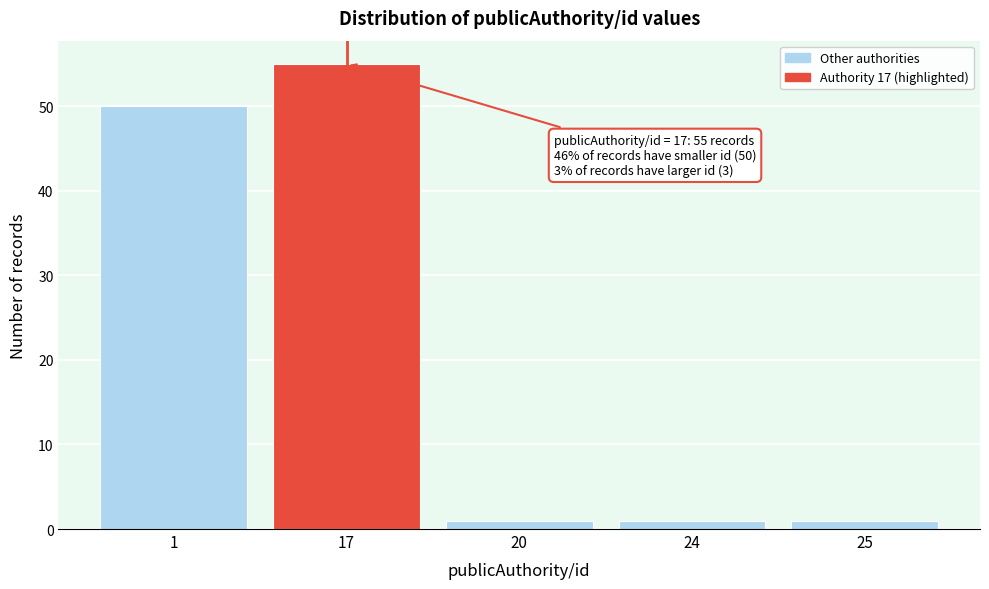

Reading right to left, list all the values displayed in this chart.

1	1	1	55	50